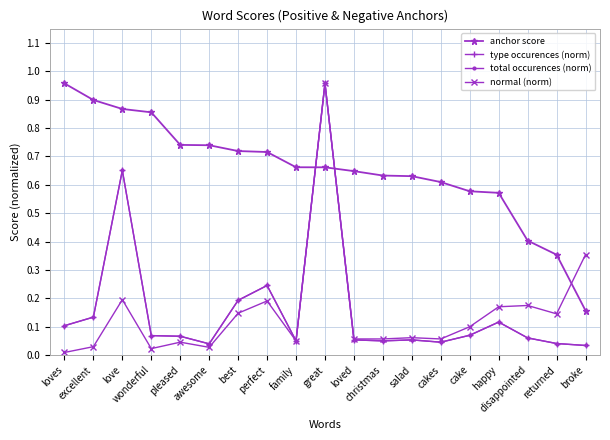

Which series has the widest spread of values?

normal (norm)